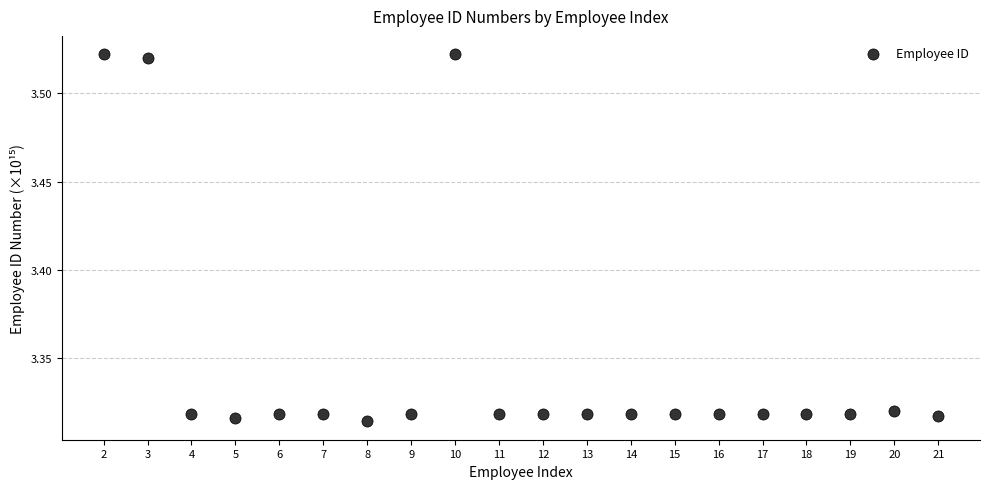

What is the range of X values (max minus min)?

19.0